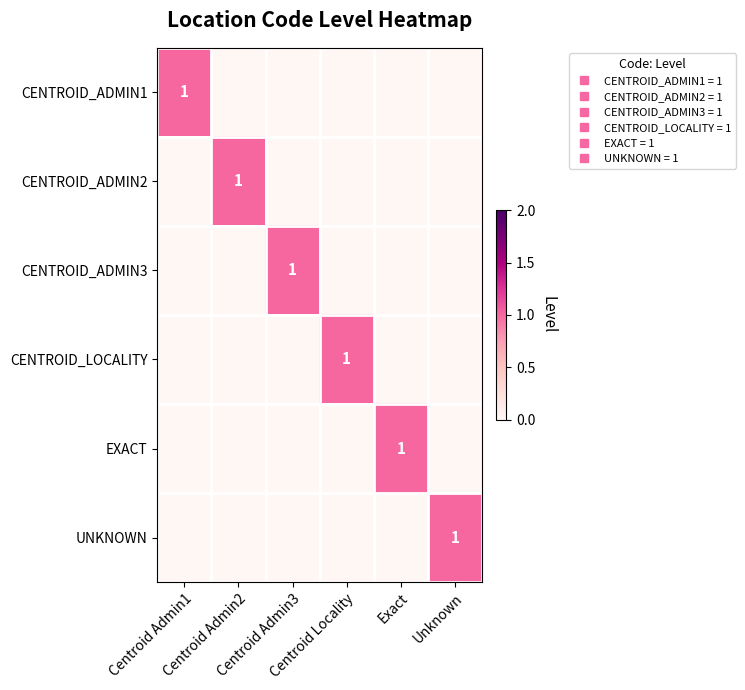

What is the maximum value shown in the chart?

1